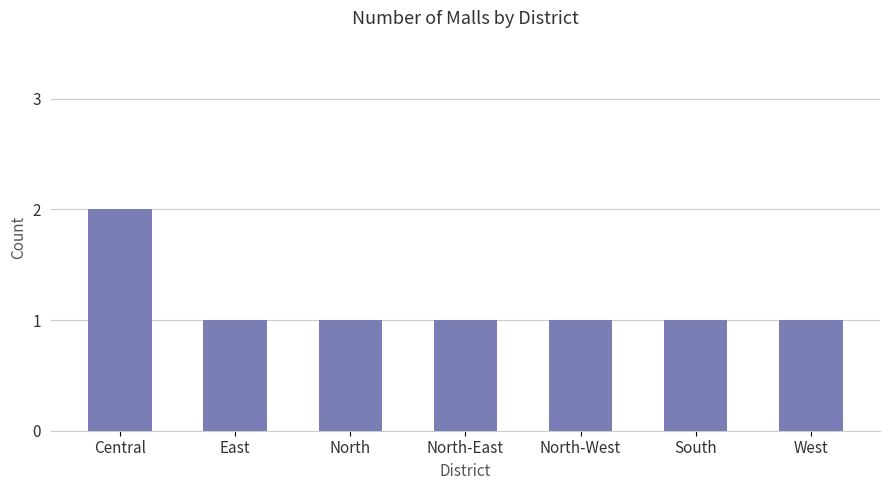

Count the number of categories in the chart.

7